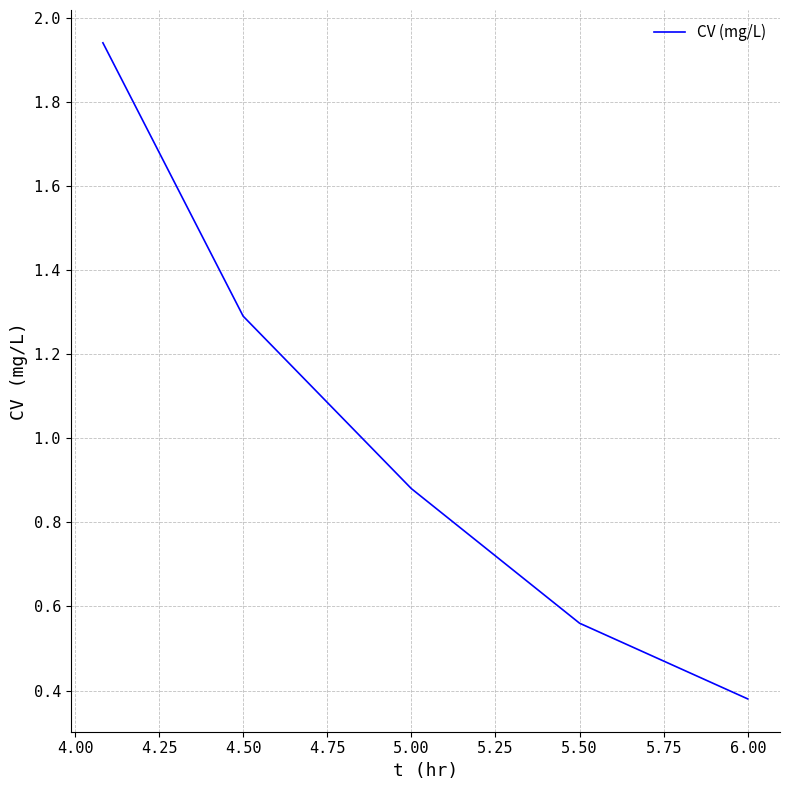

What is the difference between the maximum and minimum values?

1.6